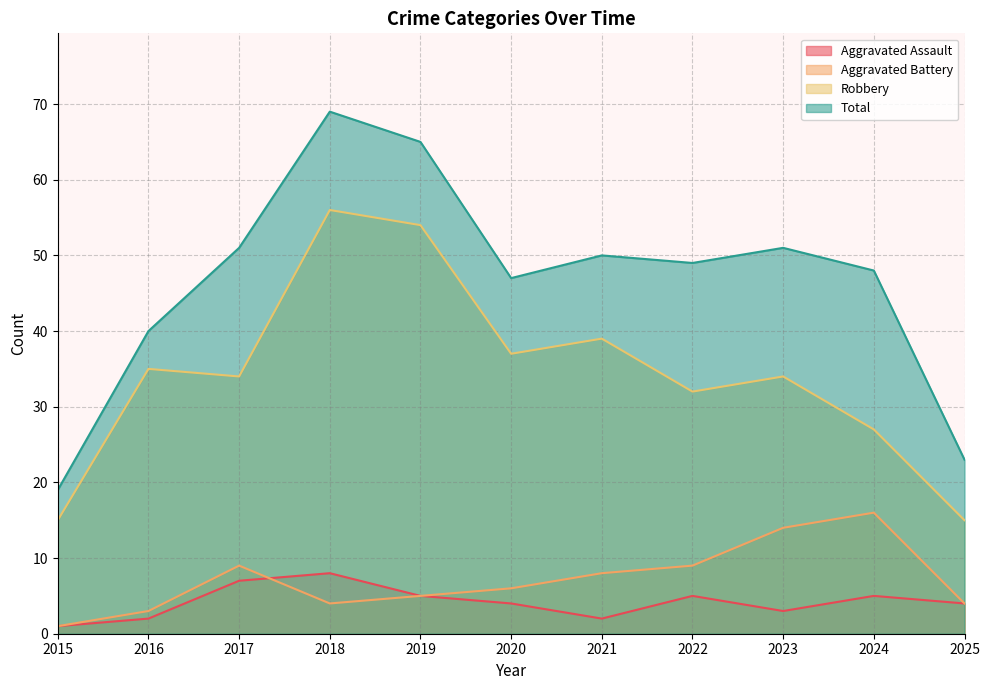

What is the difference between the highest and lowest values at 2015?

18